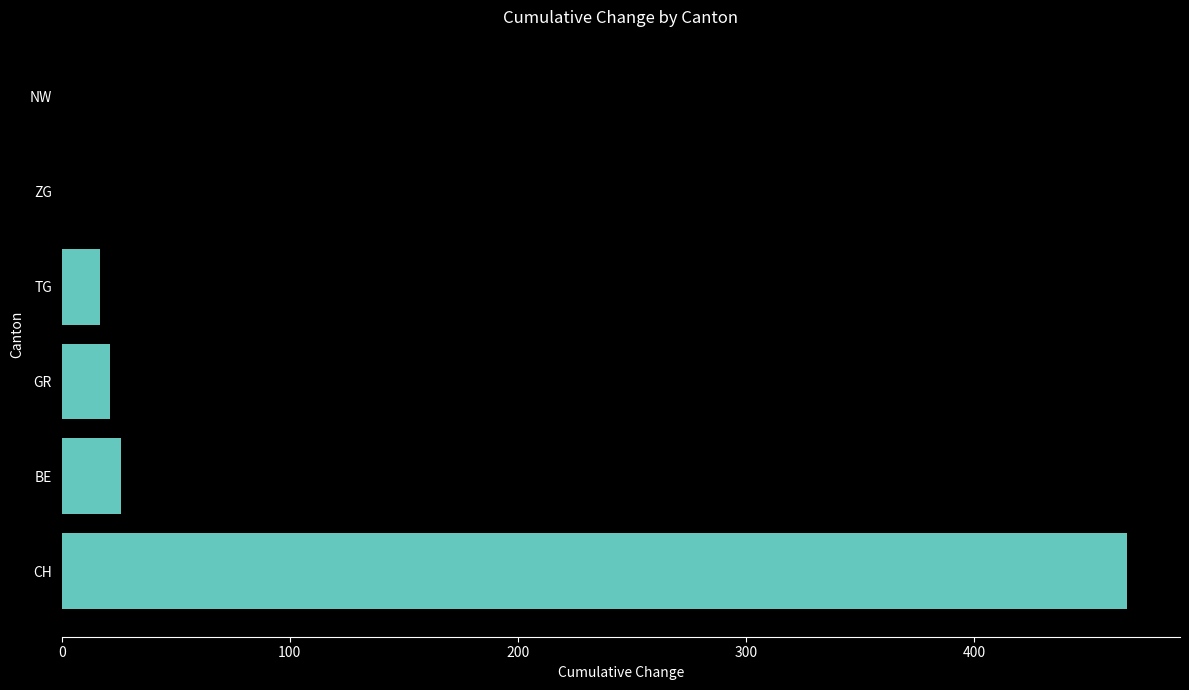

Approximately how many times larger is the value at TG compared to BE?

0.7